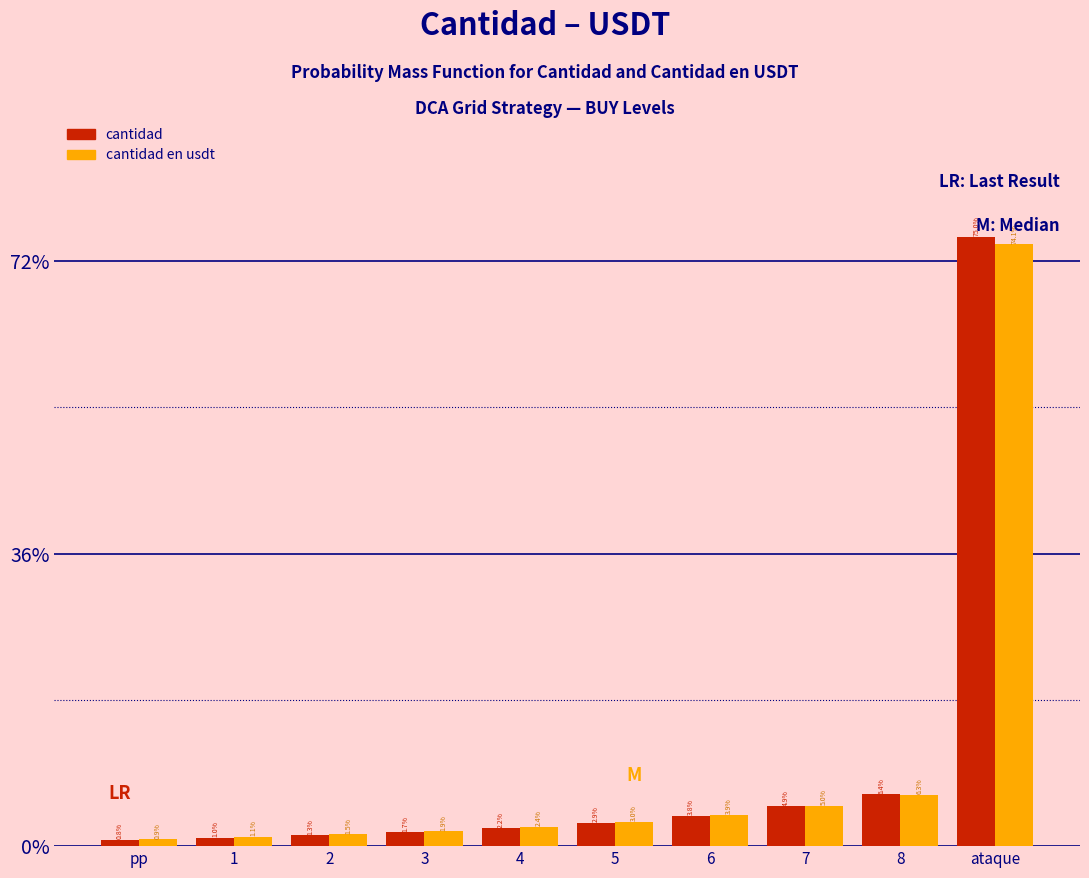

Reading right to left, transcribe all the data shown in this chart.

cantidad: 75.0	6.4	4.9	3.8	2.9	2.2	1.7	1.3	1.0	0.8
cantidad en usdt: 74.1	6.3	5.0	3.9	3.0	2.4	1.9	1.5	1.1	0.9